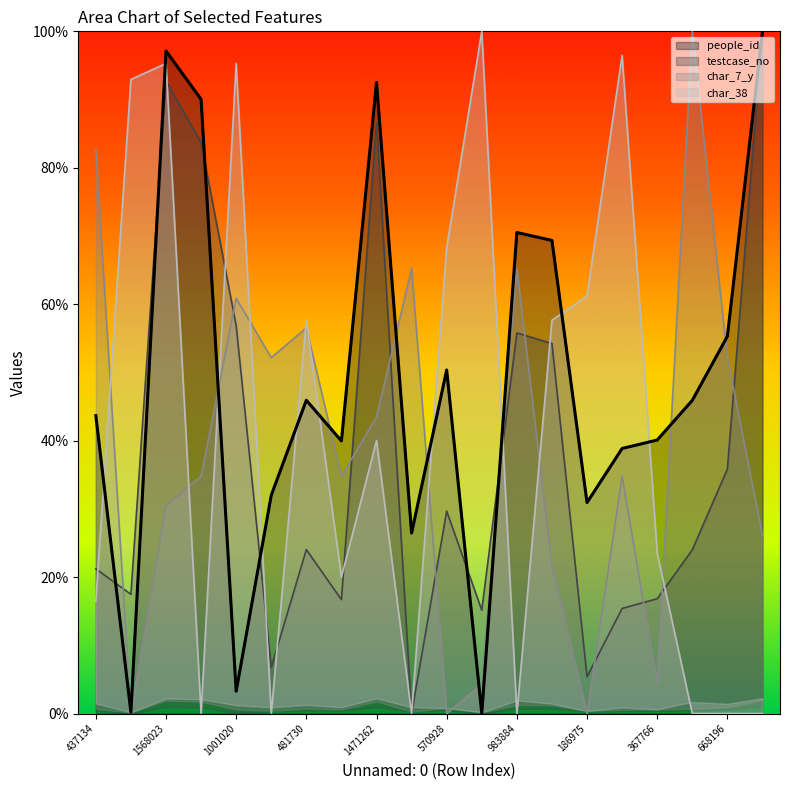

Where is the first local maximum for people_id?

1568023